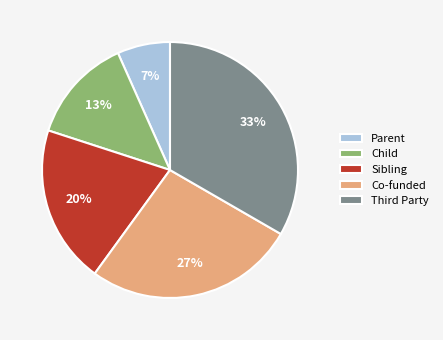

Between Parent and Child, which is larger?

Child